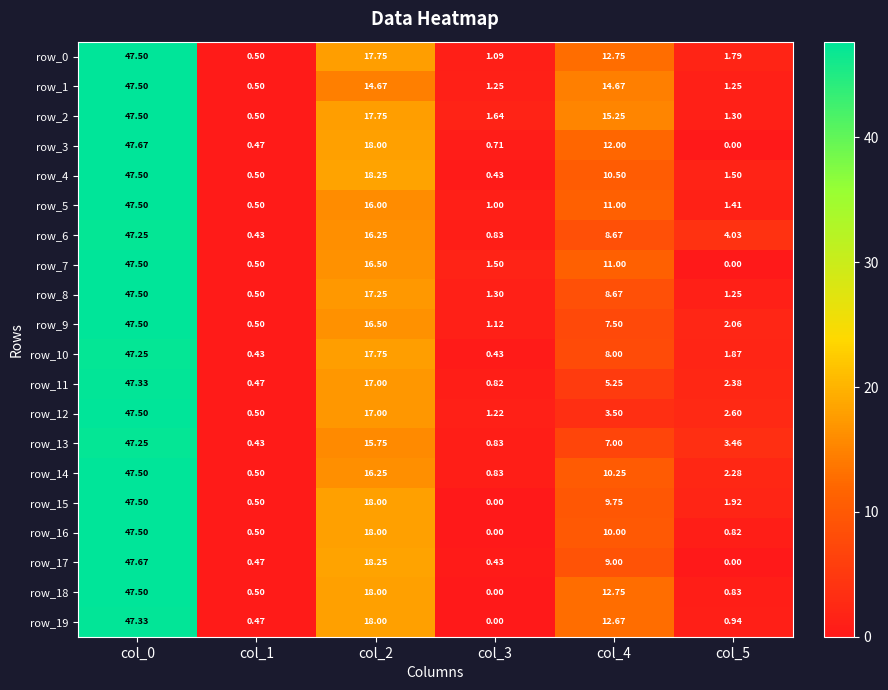

Where is row_19 nearest to the value 23?

col_2